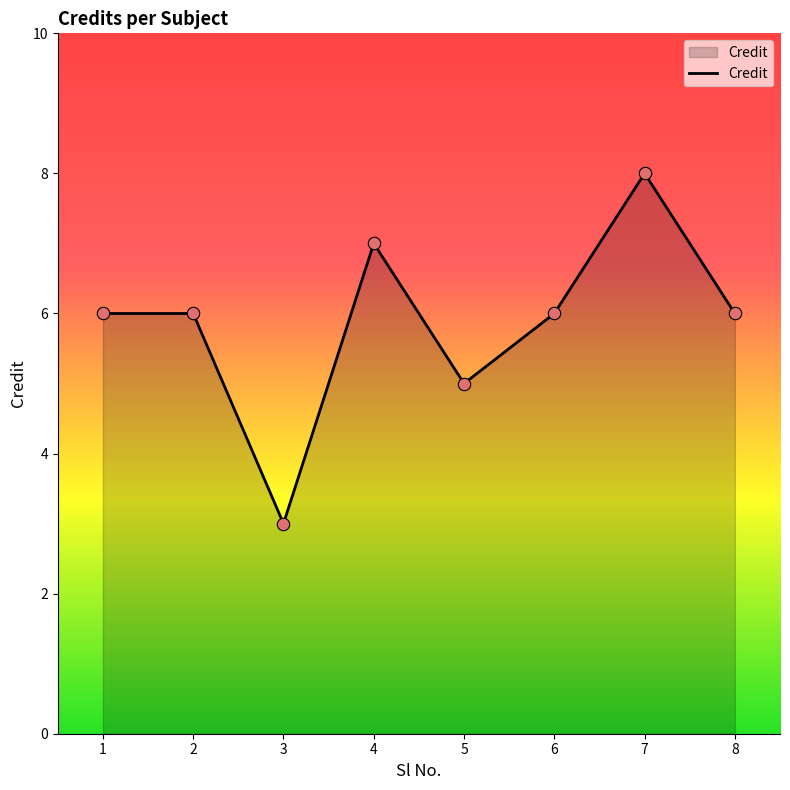

Approximately how many times larger is the value at 1 compared to 6?

1.0